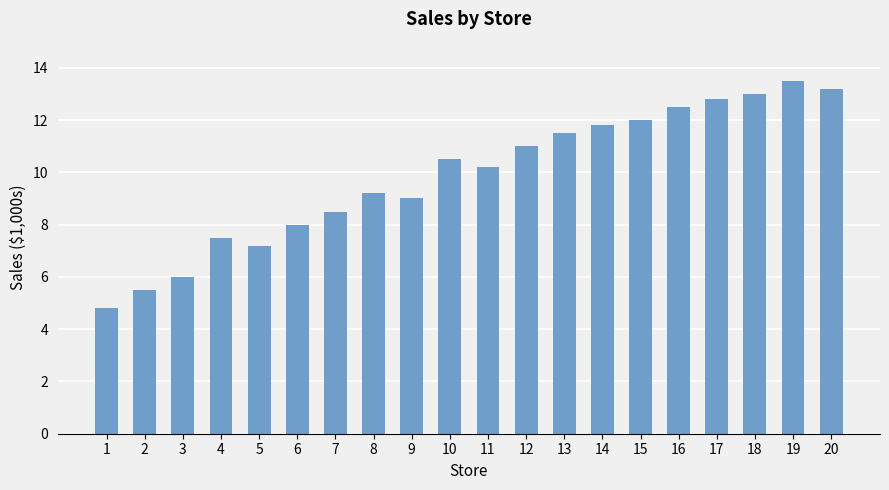

Reading left to right, what are all the values shown in this chart?

4.8	5.5	6.0	7.5	7.2	8.0	8.5	9.2	9.0	10.5	10.2	11.0	11.5	11.8	12.0	12.5	12.8	13.0	13.5	13.2